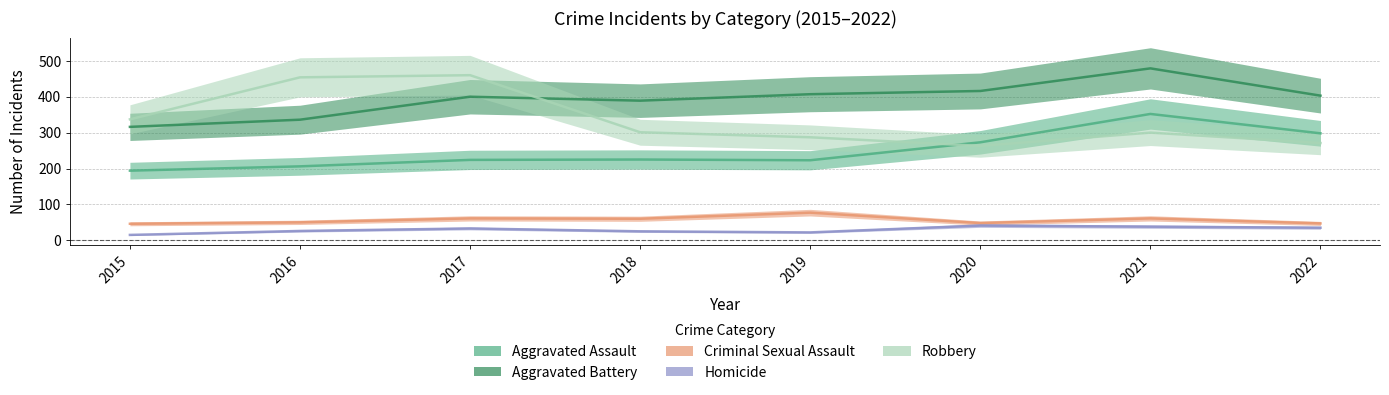

At how many categories does at least one series exceed 368?

7